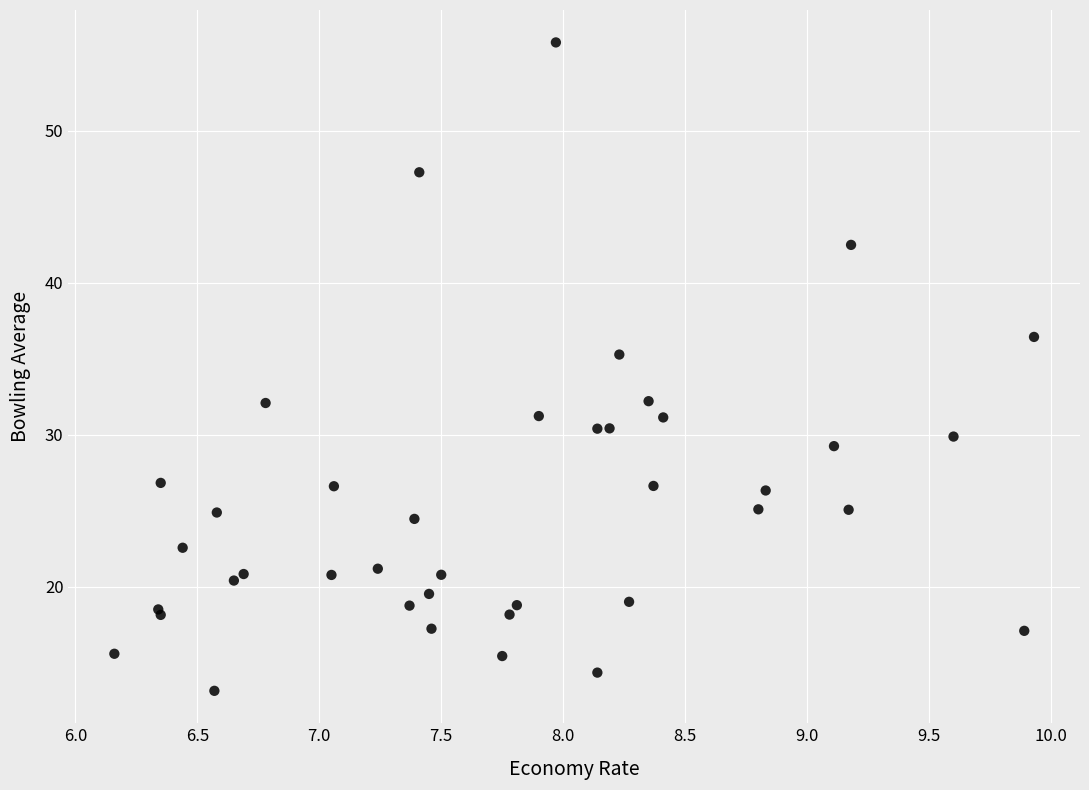

What Y value in the scatter plot is closest to 34?

35.3